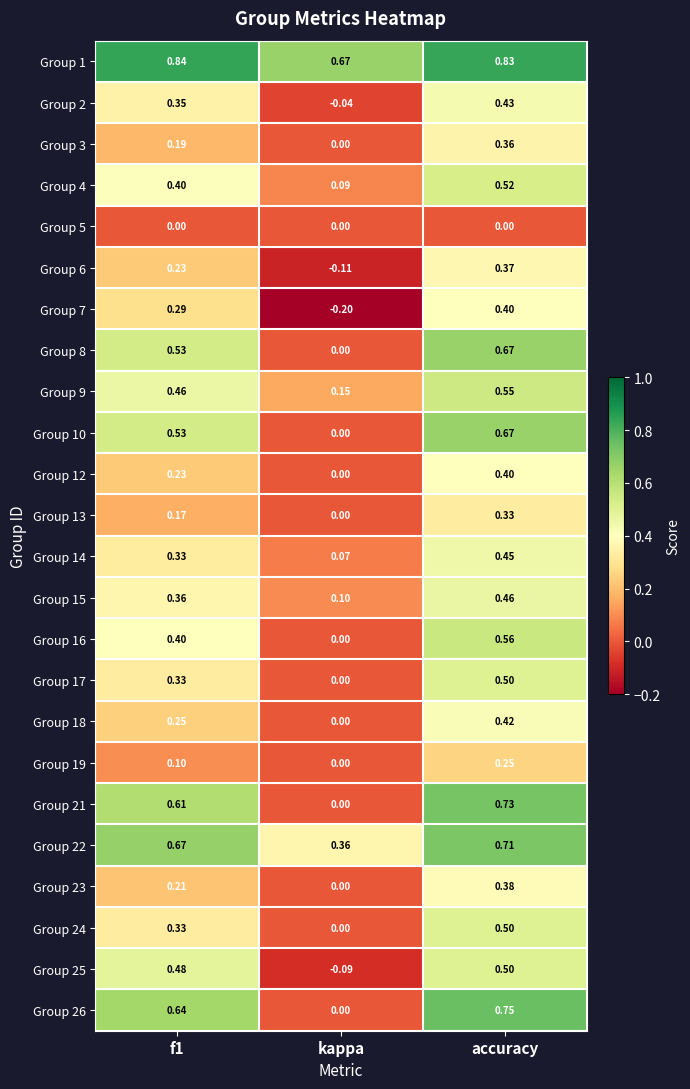

What is the difference between the highest and lowest values at kappa?

0.9